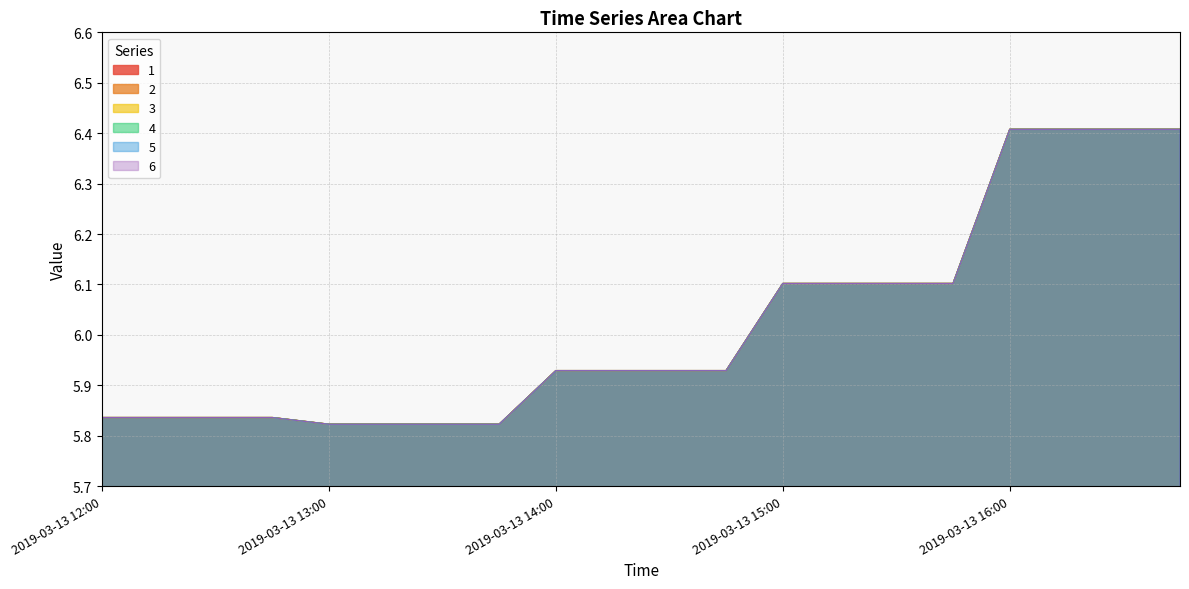

What are all the series names shown in the legend?

1, 2, 3, 4, 5, 6